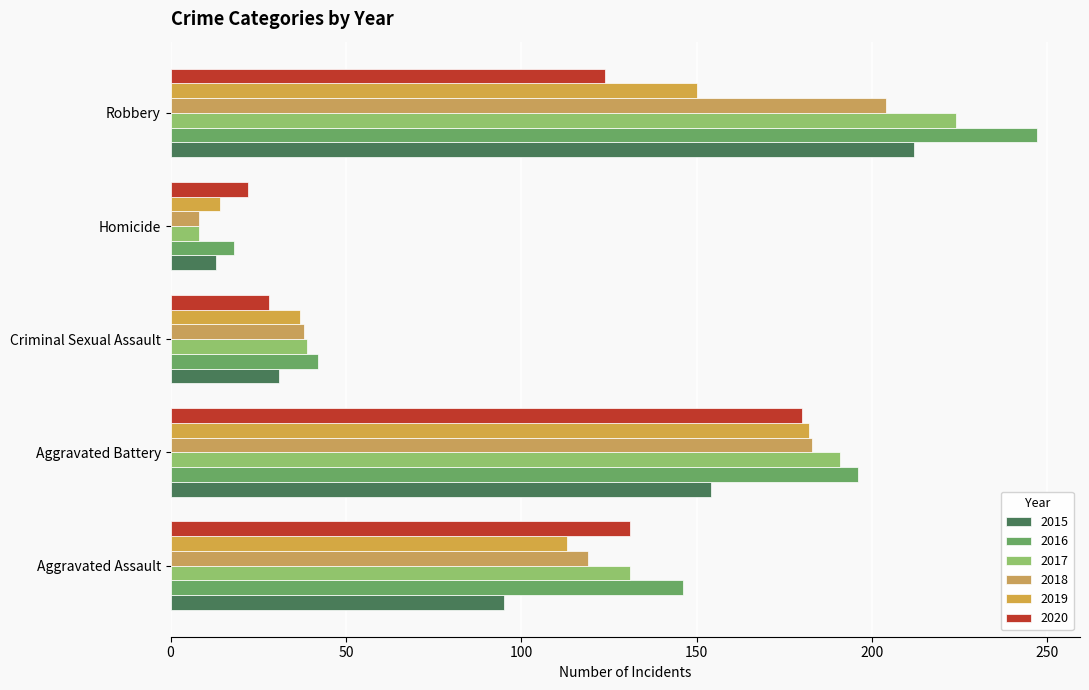

Count the number of data series in this chart.

6